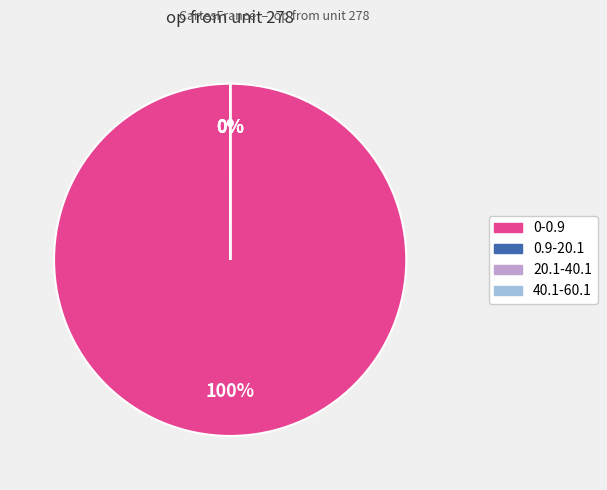

True or false: 40.1-60.1 accounts for 0% of the total.

True